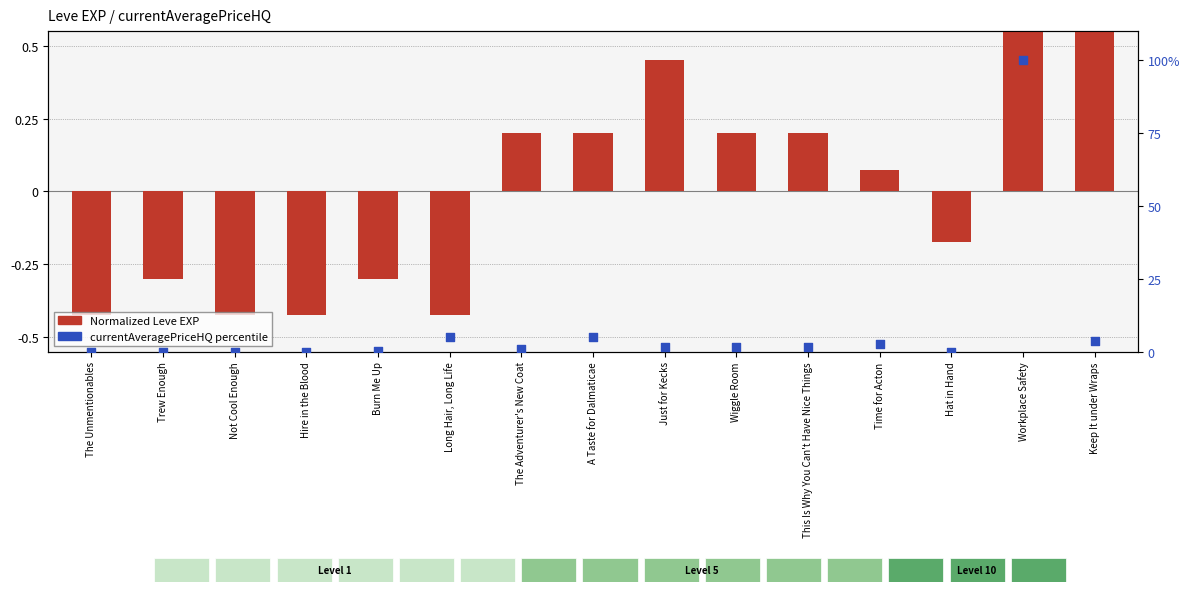

Which series reaches the maximum Y coordinate?

currentAveragePriceHQ %